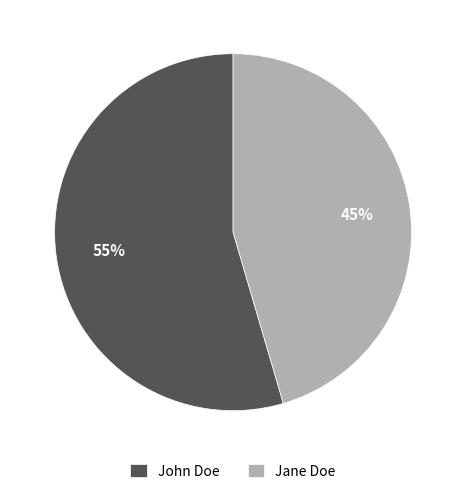

Rank the categories by value from highest to lowest.

John Doe, Jane Doe